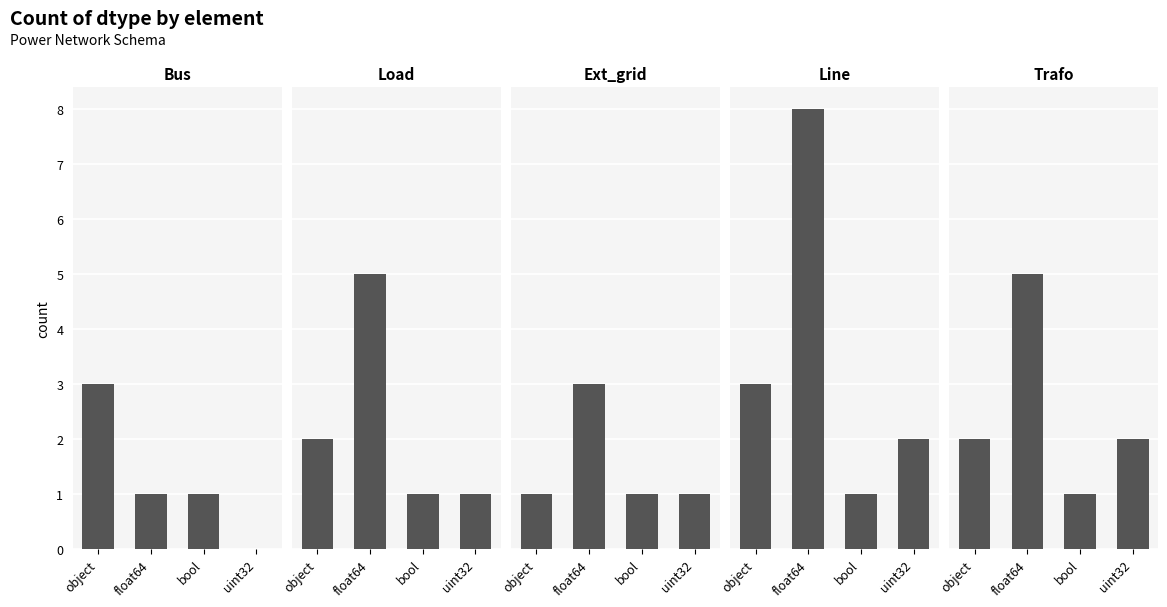

Reading left to right, extract all data points from this chart.

bus: object=3	float64=1	bool=1	uint32=0
load: object=2	float64=5	bool=1	uint32=1
ext_grid: object=1	float64=3	bool=1	uint32=1
line: object=3	float64=8	bool=1	uint32=2
trafo: object=2	float64=5	bool=1	uint32=2